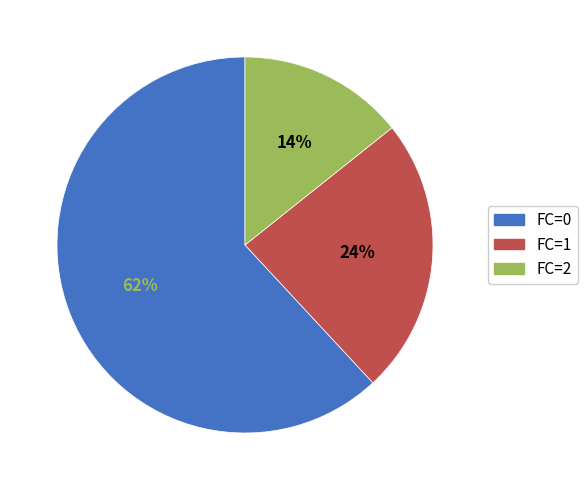

Between FC=2 and FC=1, which is larger?

FC=1